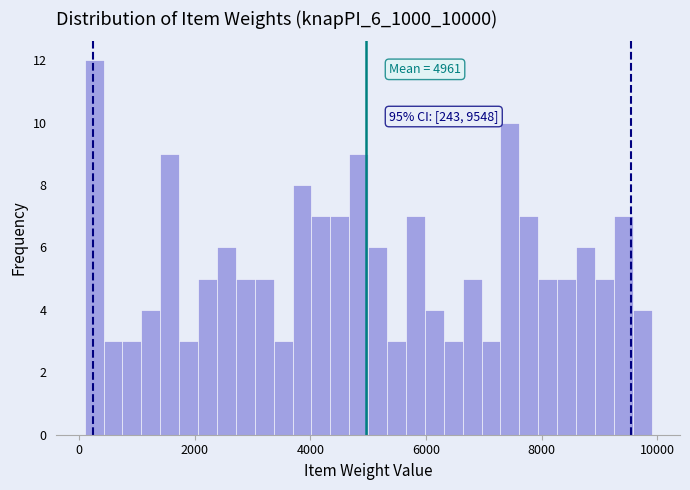

Read against the x-axis, roughly where is the centre of the tallest bar?

200